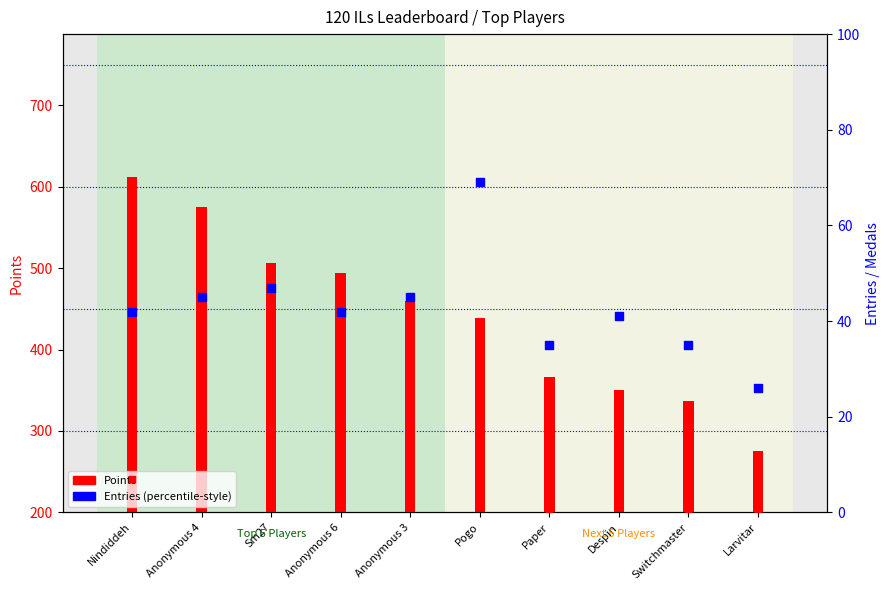

Which series has the largest total across all categories?

Points